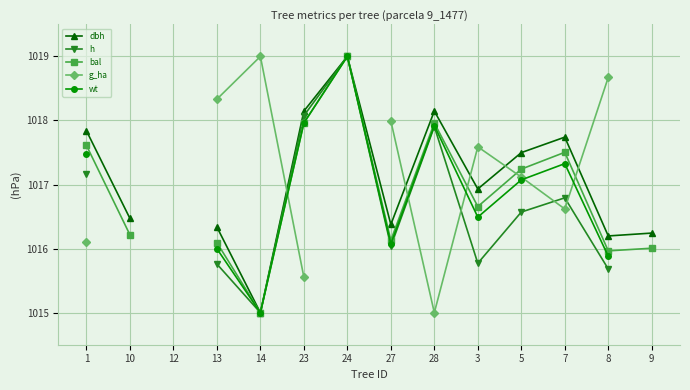

True or false: wt and bal intersect in this chart.

False